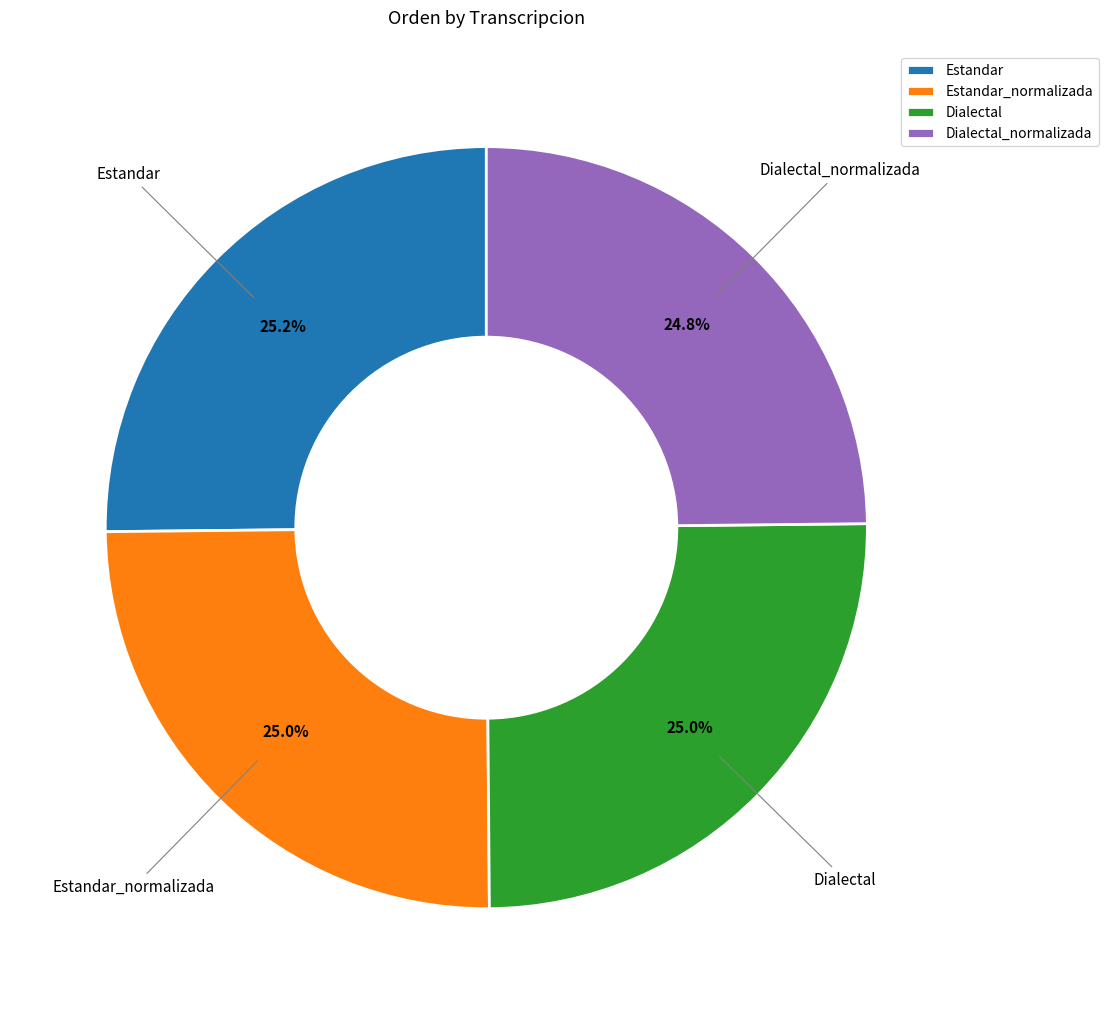

True or false: Dialectal_normalizada accounts for 16% of the total.

False